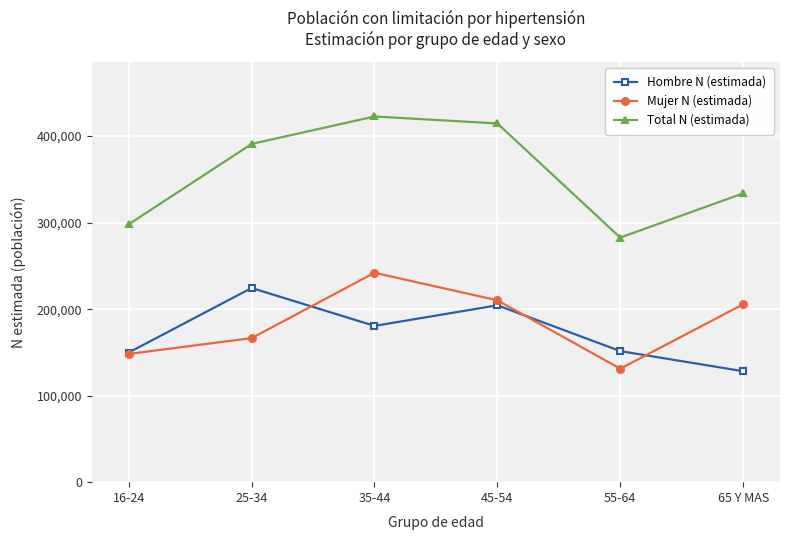

Where is the first local maximum for Total N (estimada)?

35-44